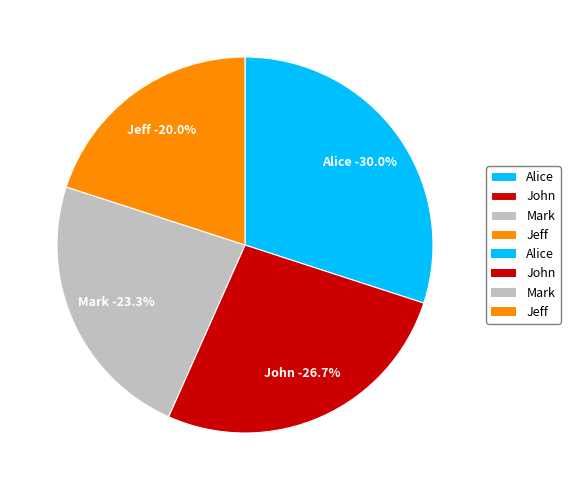

Which category has the biggest portion of the pie?

Alice